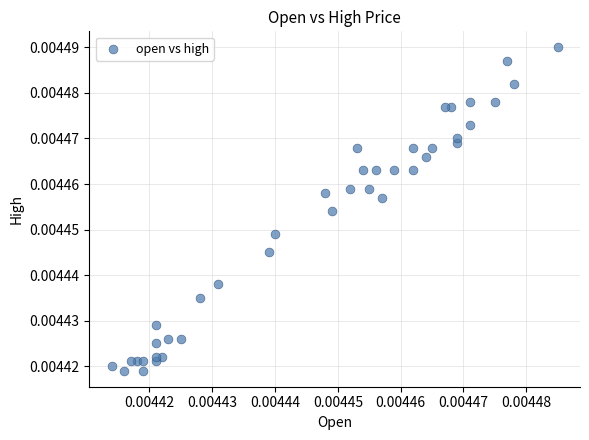

How many data points are displayed?

40